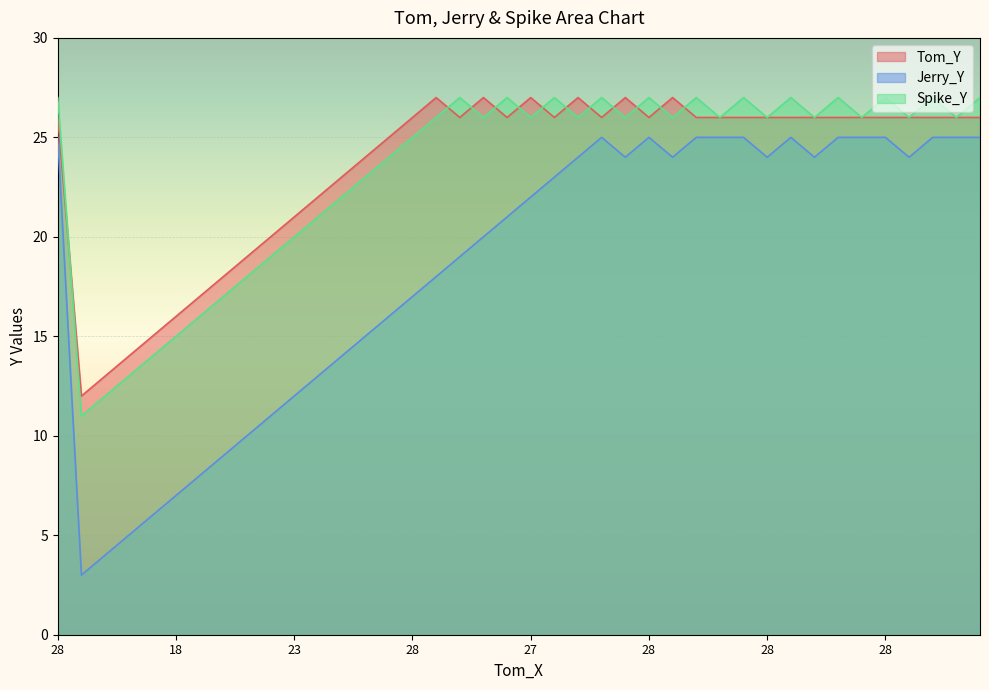

At which label does Jerry_Y first exceed 23?

28